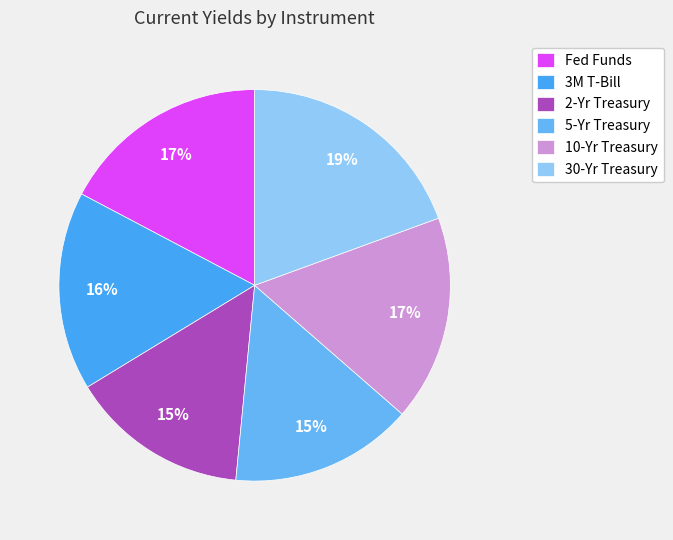

How many segments does this pie chart have?

6